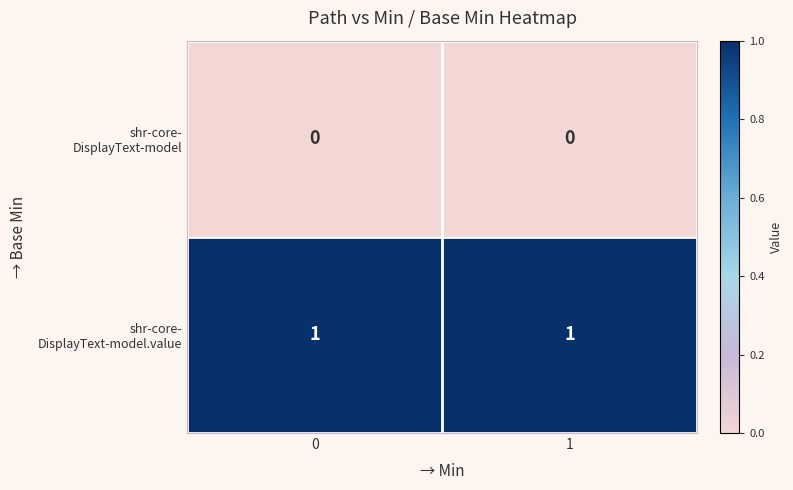

How many data points does each series have?

2